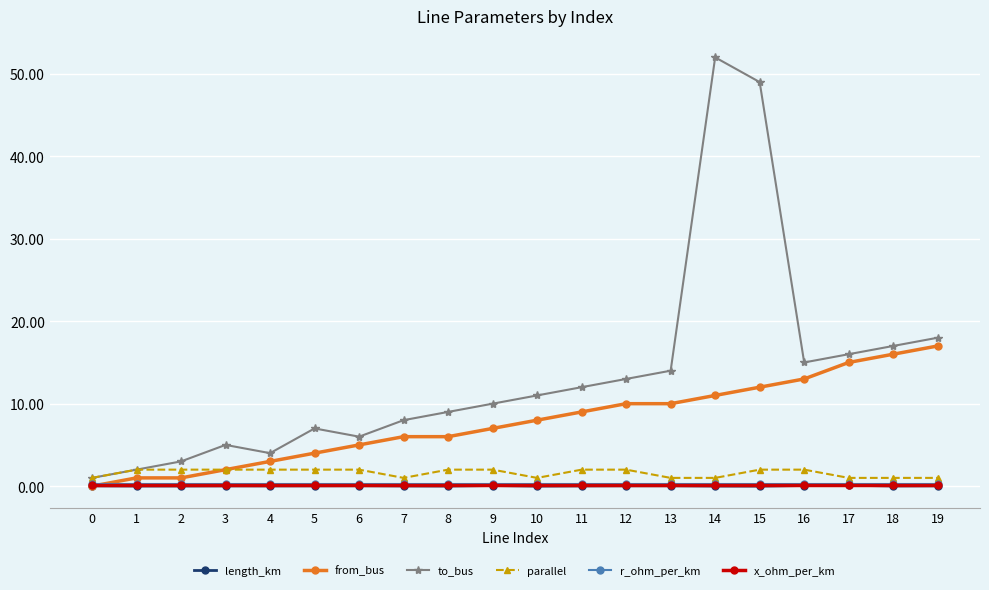

What is the sum of the from_bus values at 8 and 17?

21.0